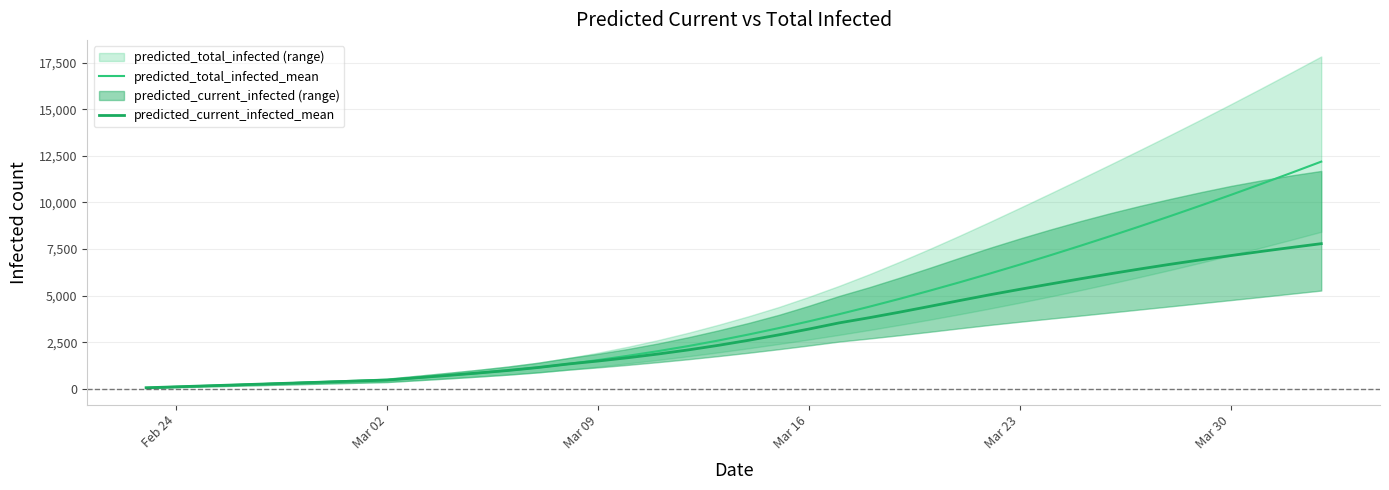

True or false: predicted_current_infected_mean has more than 0 points higher than both neighbors.

False